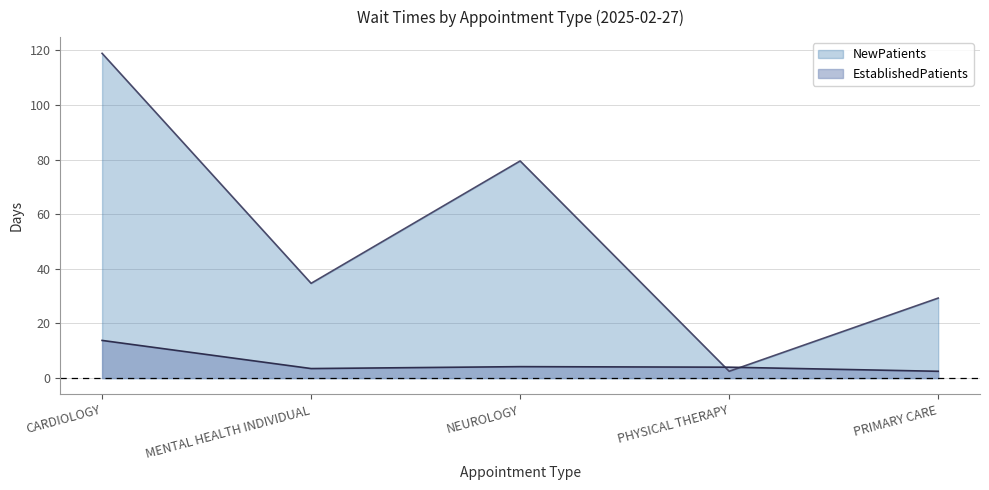

Between PHYSICAL THERAPY and PRIMARY CARE, which series saw the biggest shift?

NewPatients